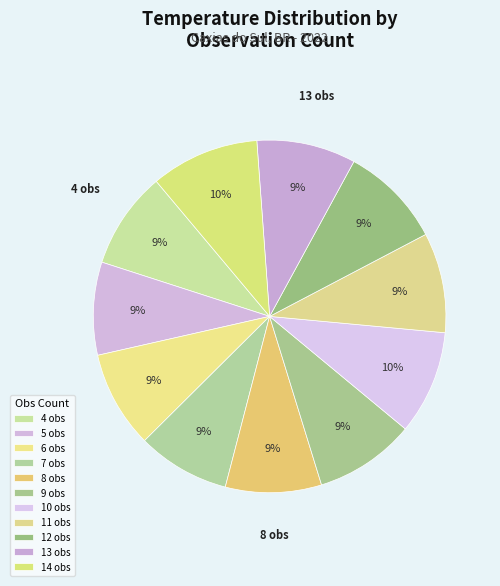

Is it true that 6 is 9% of the pie?

True